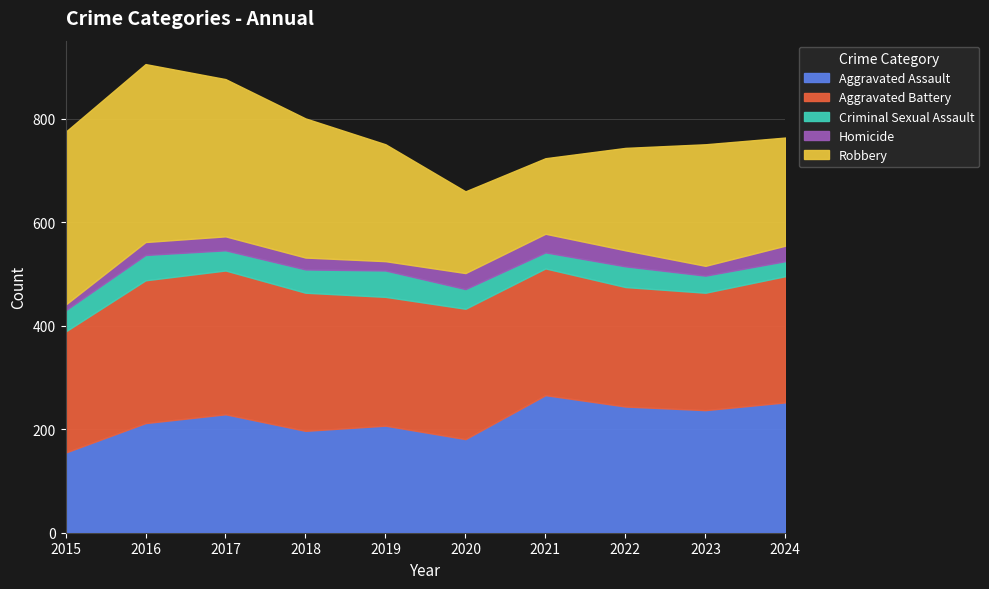

The value of Robbery at 2017 is 304. True or false?

True